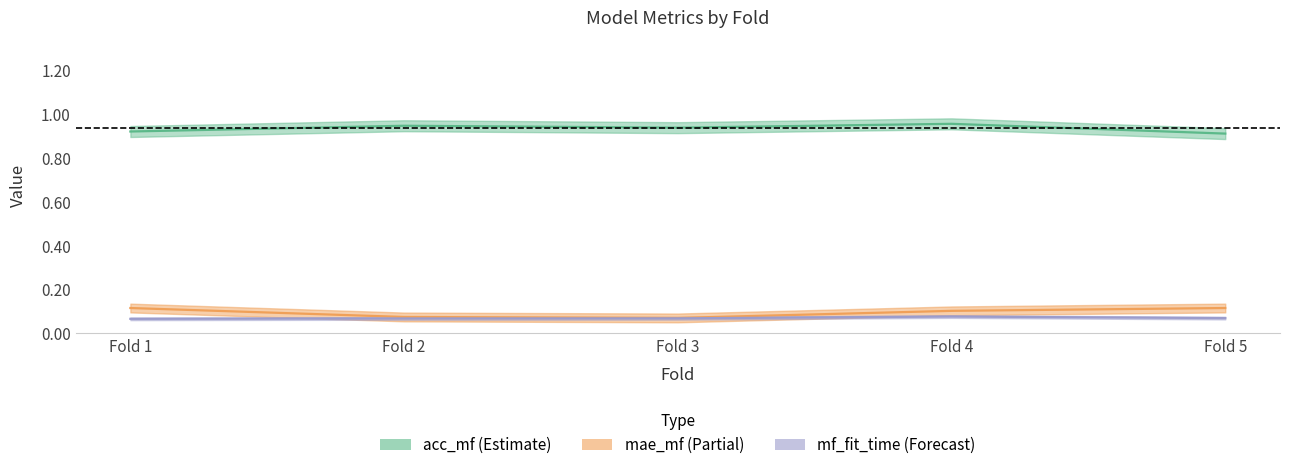

What is the average value of the mae_mf series?

0.1